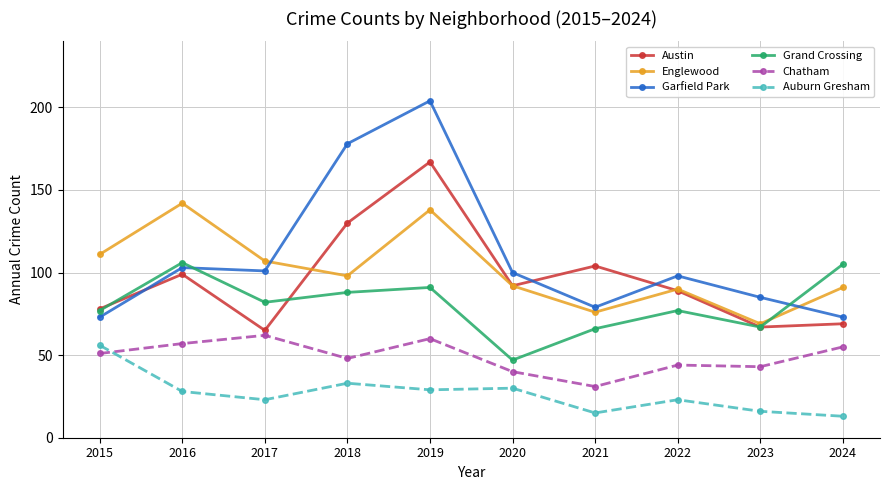

Which series has the widest spread of values?

Garfield Park